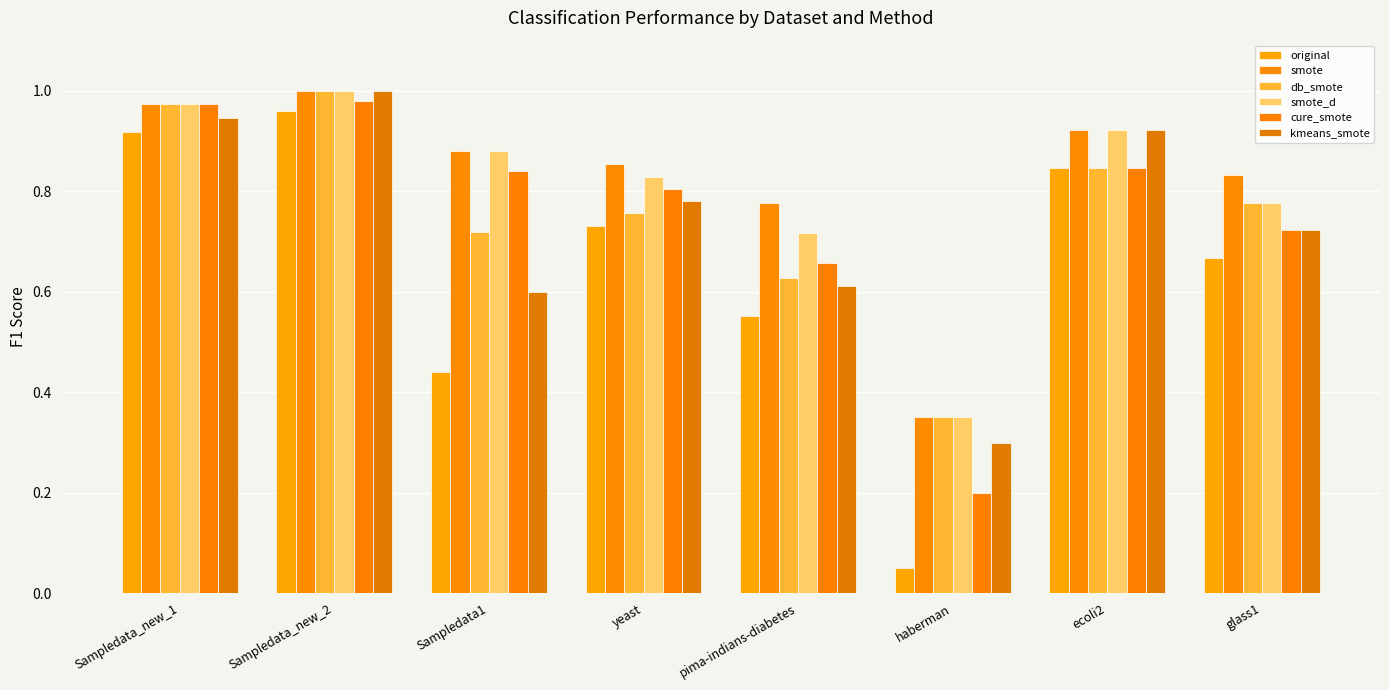

At Sampledata_new_1, list the series in order from smallest to largest.

original, kmeans_smote, smote, db_smote, smote_d, cure_smote